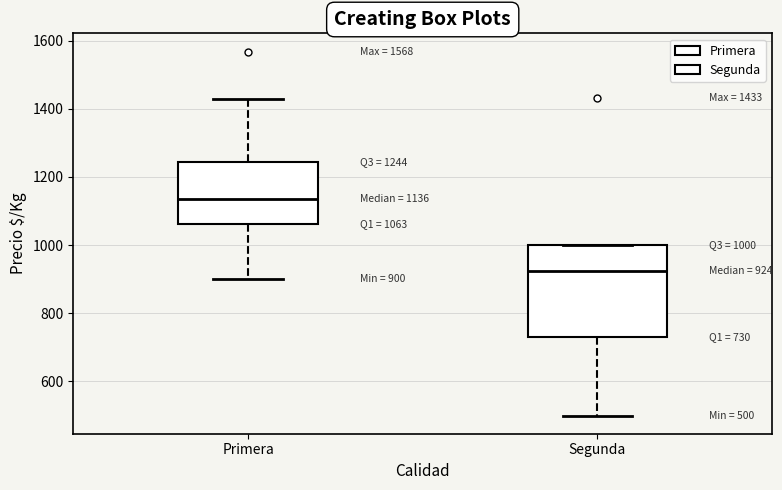

Which box's median line is the highest?

Primera